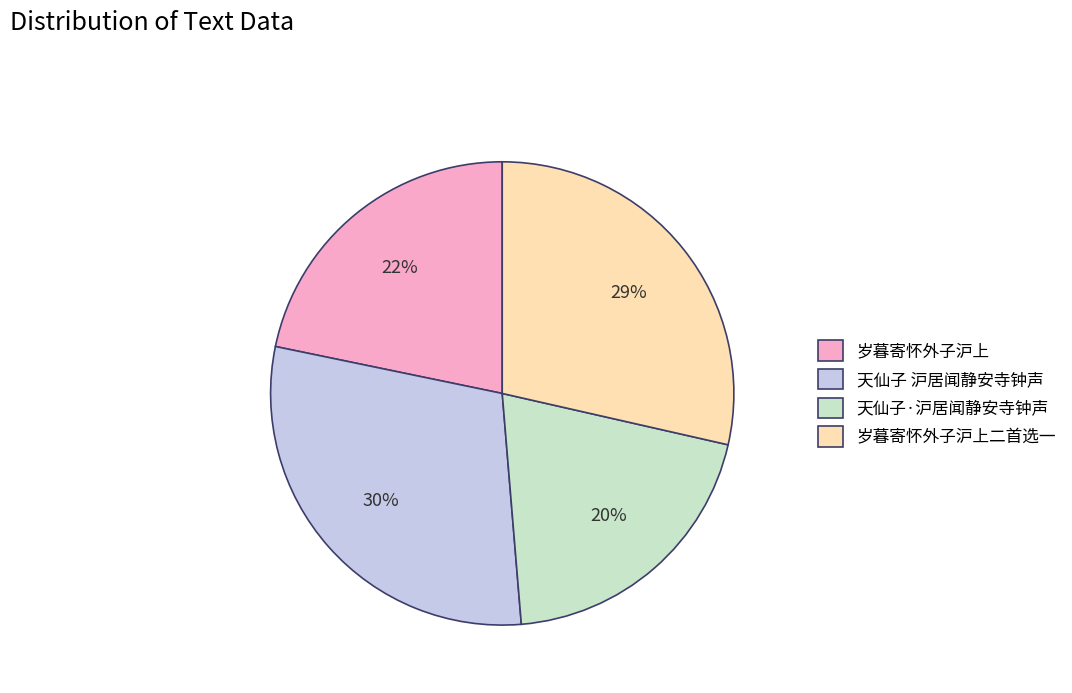

Which has a higher value, 天仙子·沪居闻静安寺钟声 or 岁暮寄怀外子沪上?

岁暮寄怀外子沪上